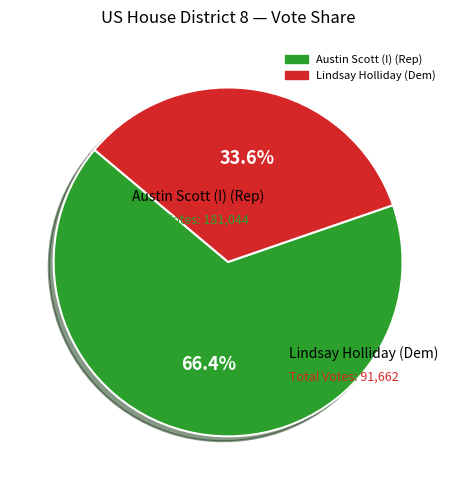

Is there a majority slice in this chart?

Yes